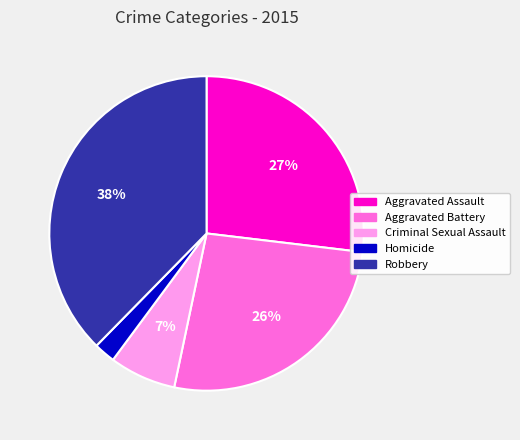

Do Robbery and Aggravated Assault together represent more than half of the pie?

Yes